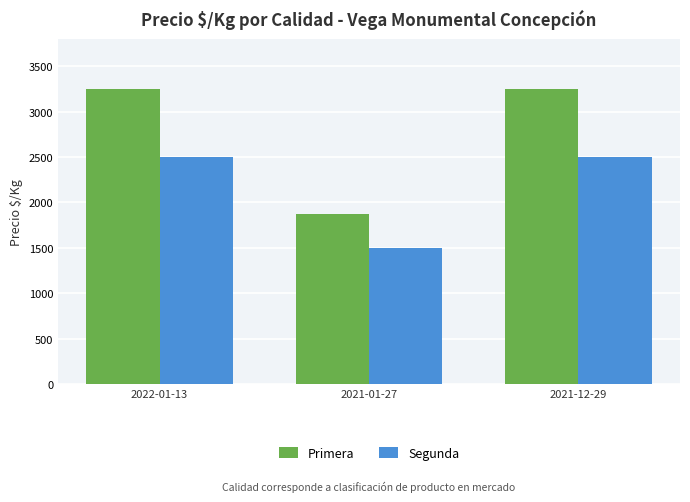

What are all the series names shown in the legend?

Primera, Segunda